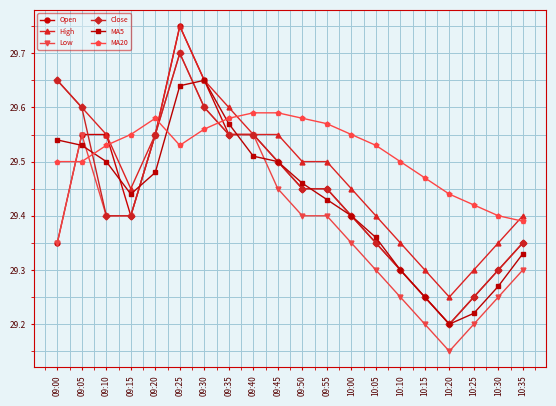

True or false: MA5 has more than 2 interior local peaks.

False